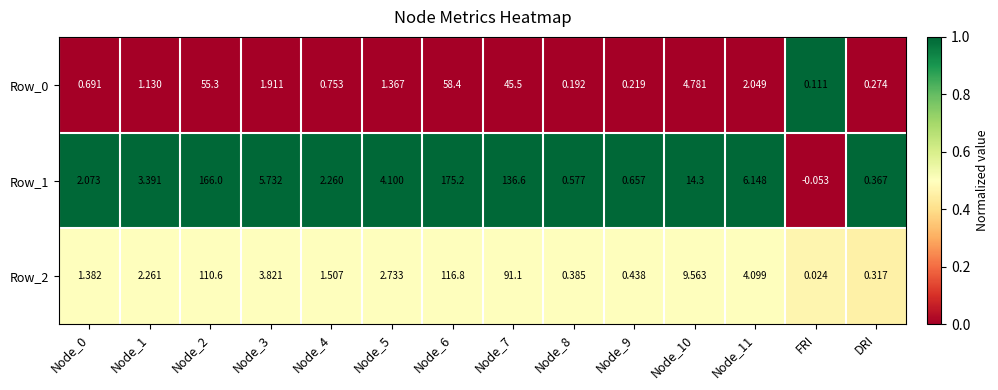

Which label corresponds to the smallest value in the chart?

FRI